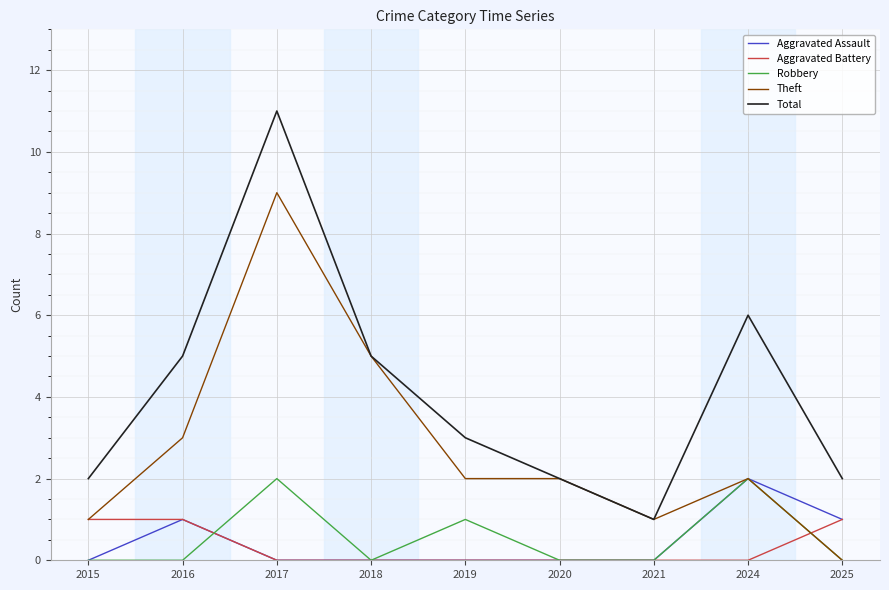

Which series has the largest total across all categories?

Total